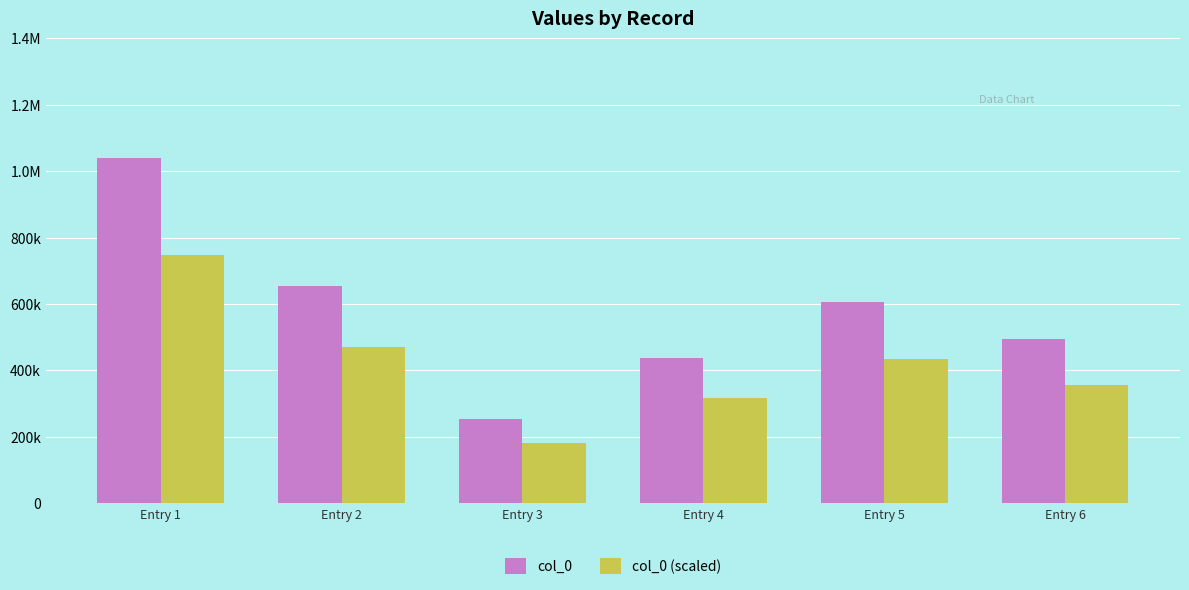

Rank the series by their maximum value, from highest to lowest.

col_0, col_0 (scaled)